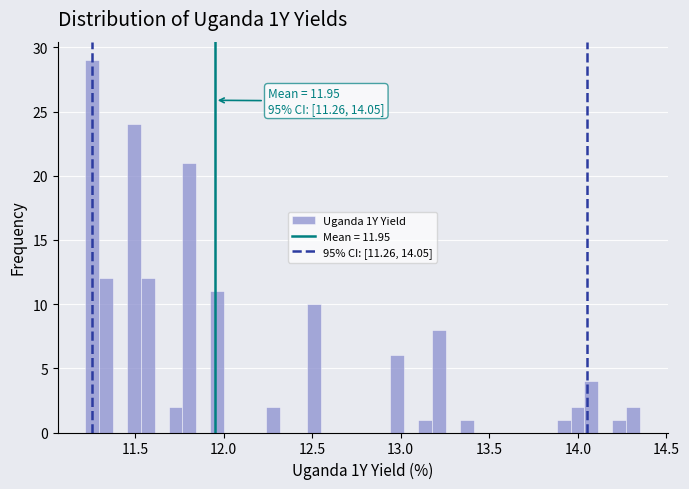

Read against the x-axis, roughly where is the centre of the tallest bar?

11.25